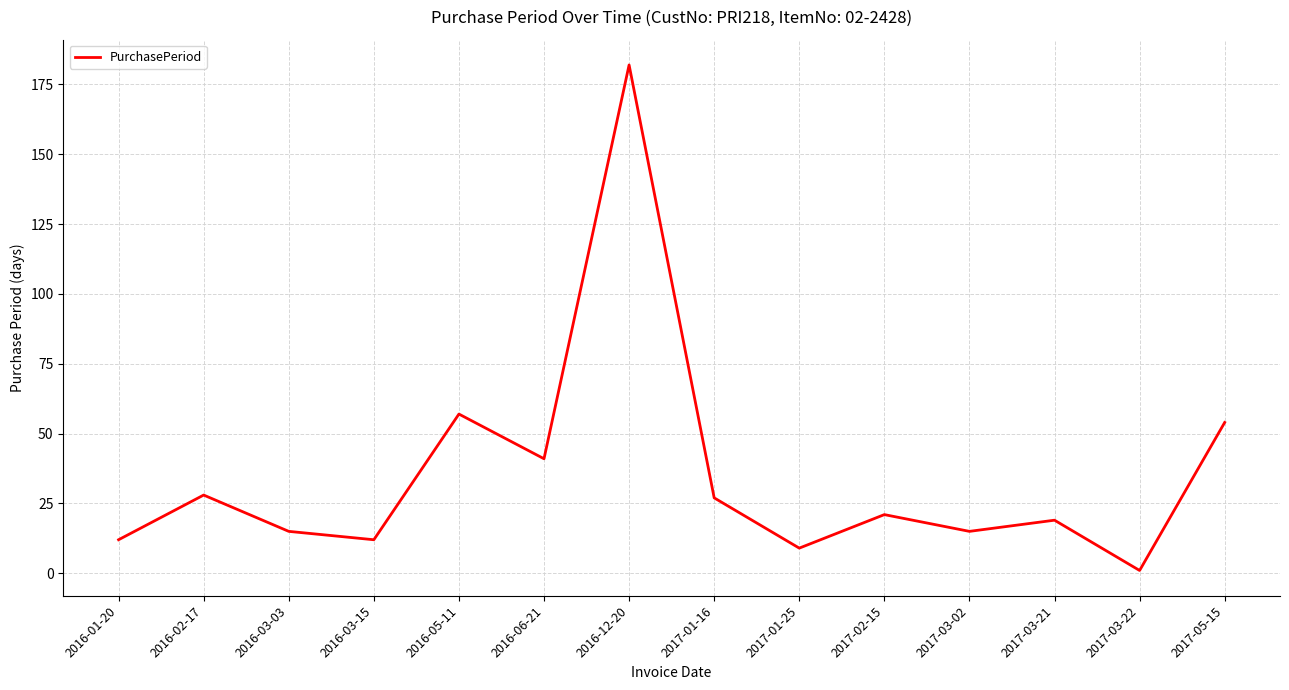

What is the greatest value displayed?

182